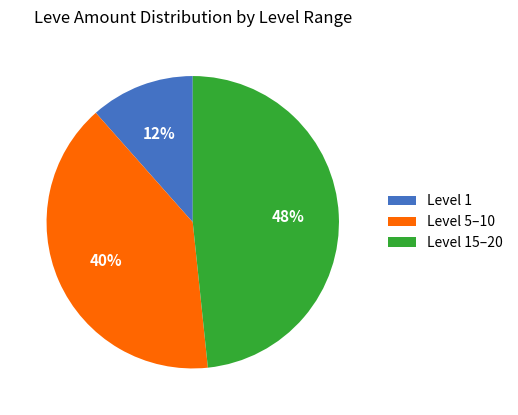

How many segments does this pie chart have?

3